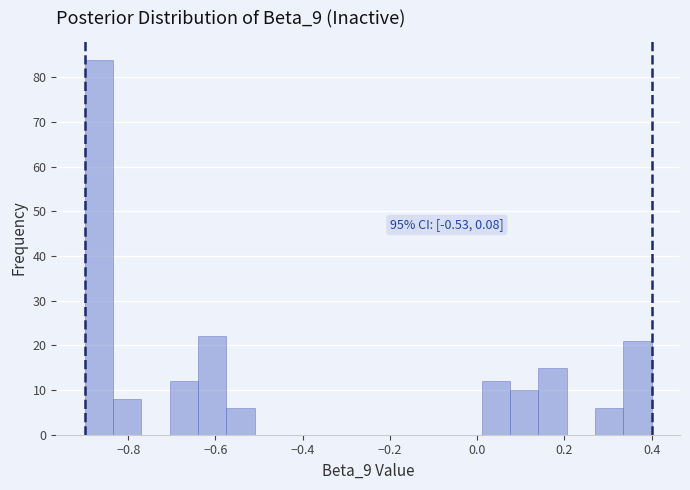

Read against the x-axis, roughly where is the centre of the tallest bar?

-0.86